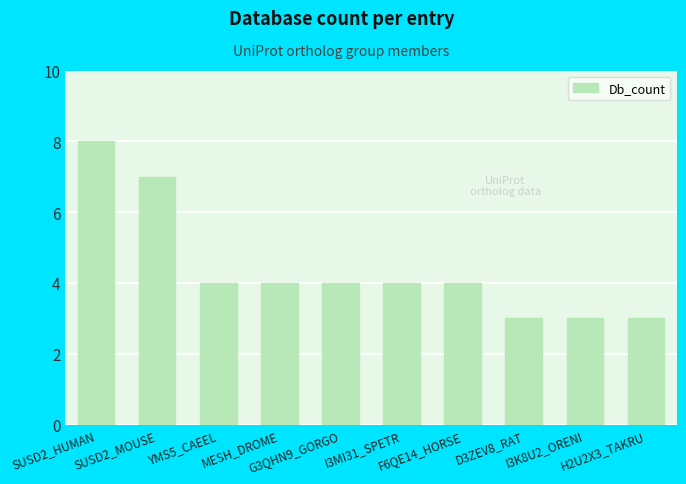

What is the difference between the maximum and second lowest values?

5